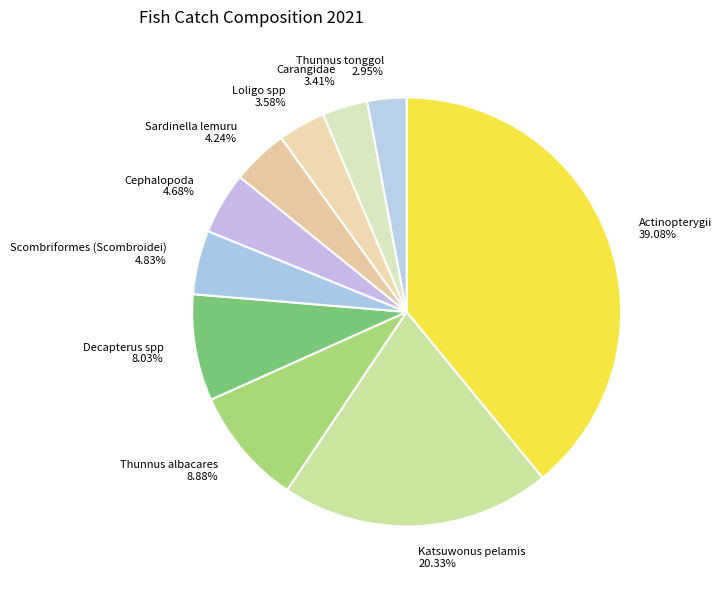

Combined, what portion of the pie is Scombriformes (Scombroidei) and Decapterus spp?

12.9%